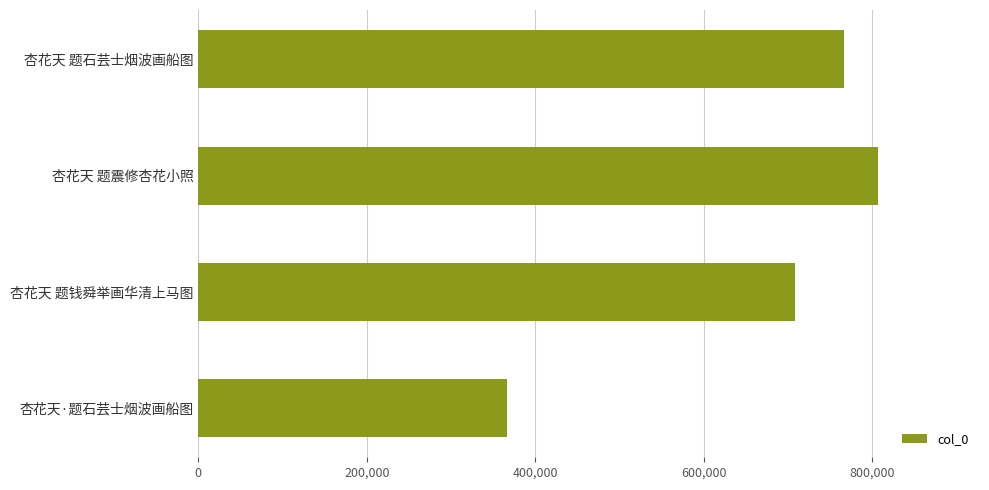

What is the label of the 1st bar from the bottom?

杏花天·题石芸士烟波画船图